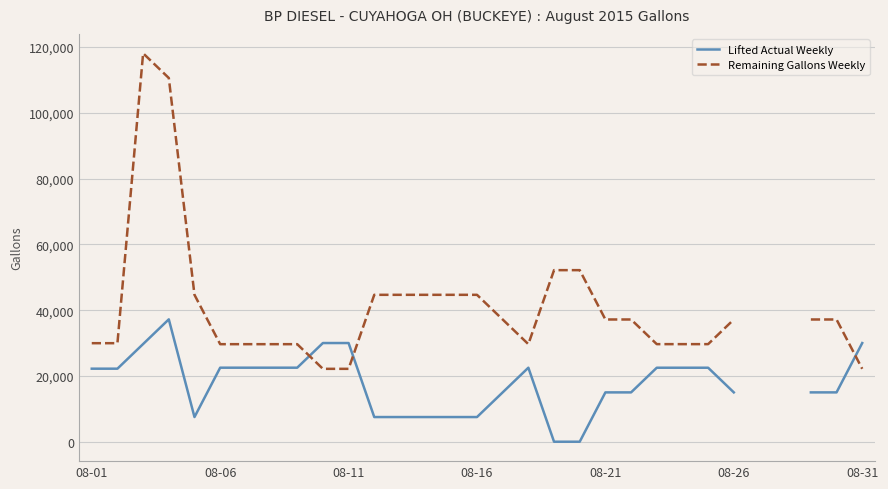

Is the value of Lifted Actual Weekly at 9 greater than the value of Remaining Gallons Weekly at 08-11?

No